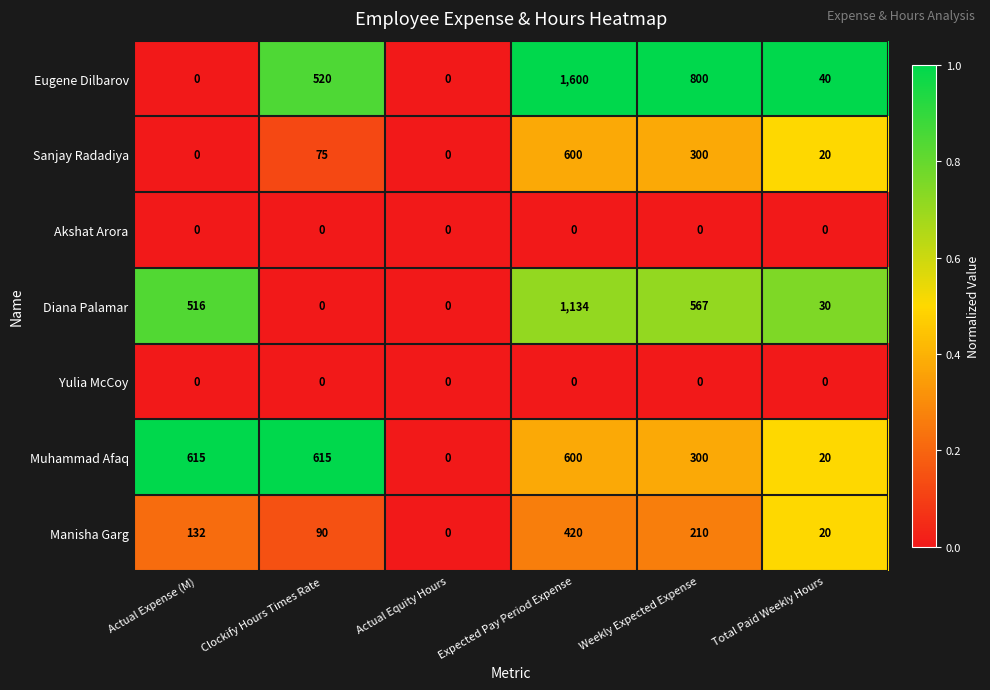

Which series has the largest total across all categories?

Eugene Dilbarov